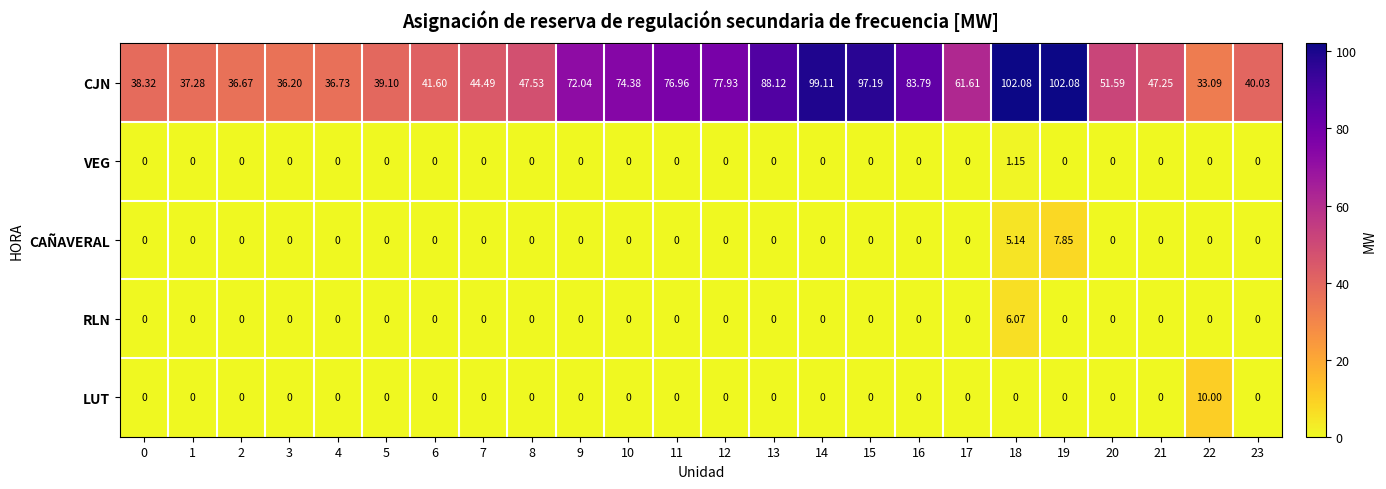

Rank the series by their maximum value, from highest to lowest.

CJN, LUT, CAÑAVERAL, RLN, VEG